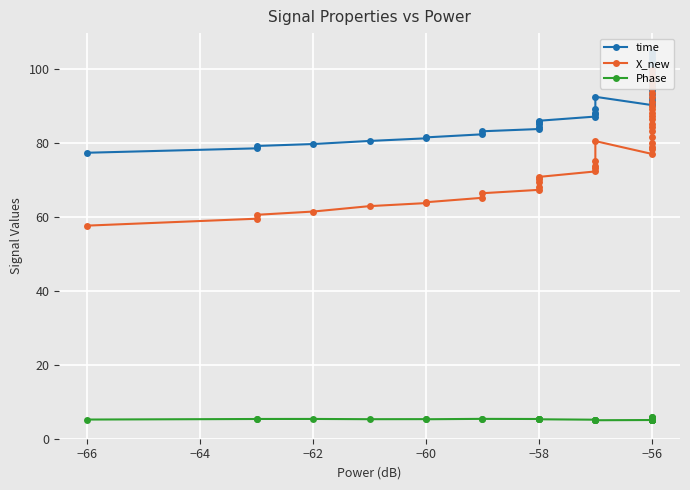

In Phase, how many points are lower than both neighbors (excluding endpoints)?

7